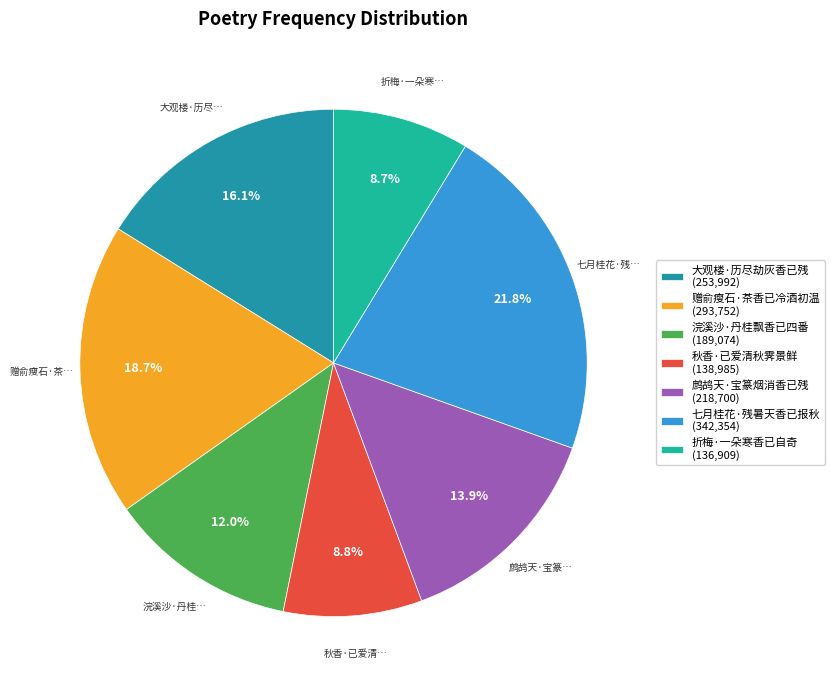

Does 大观楼·历尽劫灰香已残 represent more than half of the total?

No